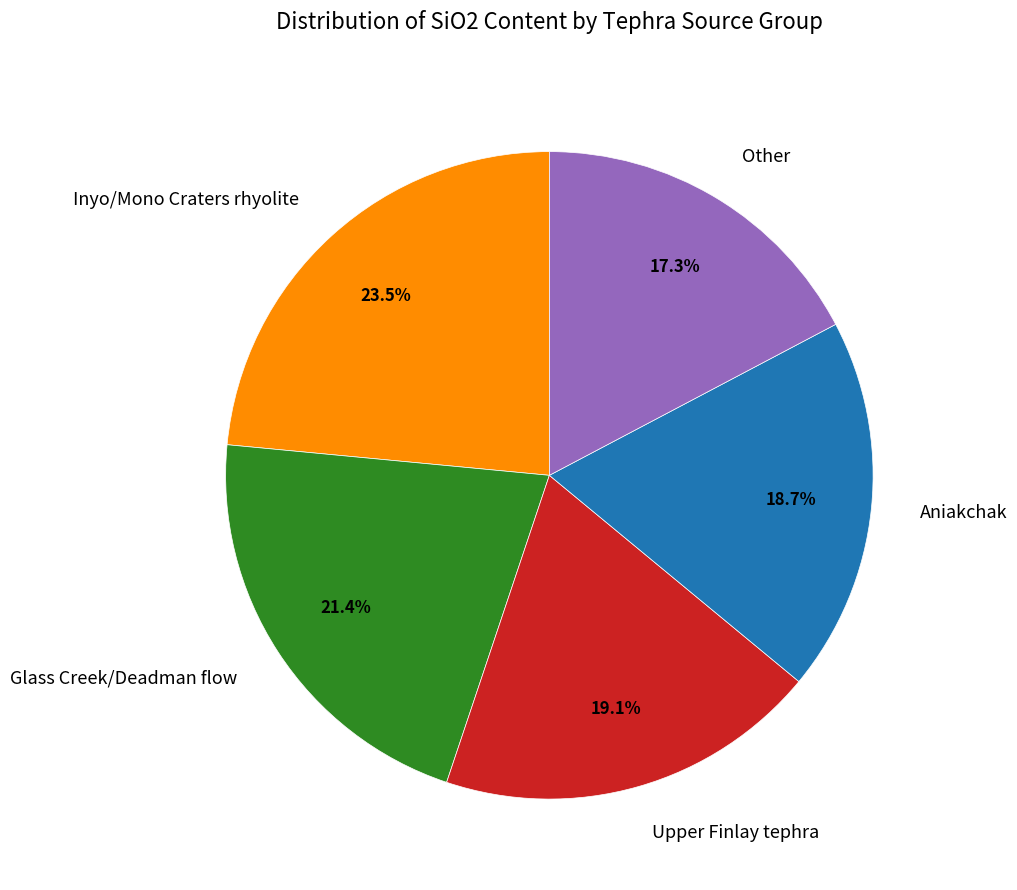

Which slice is the largest?

Inyo/Mono Craters rhyolite